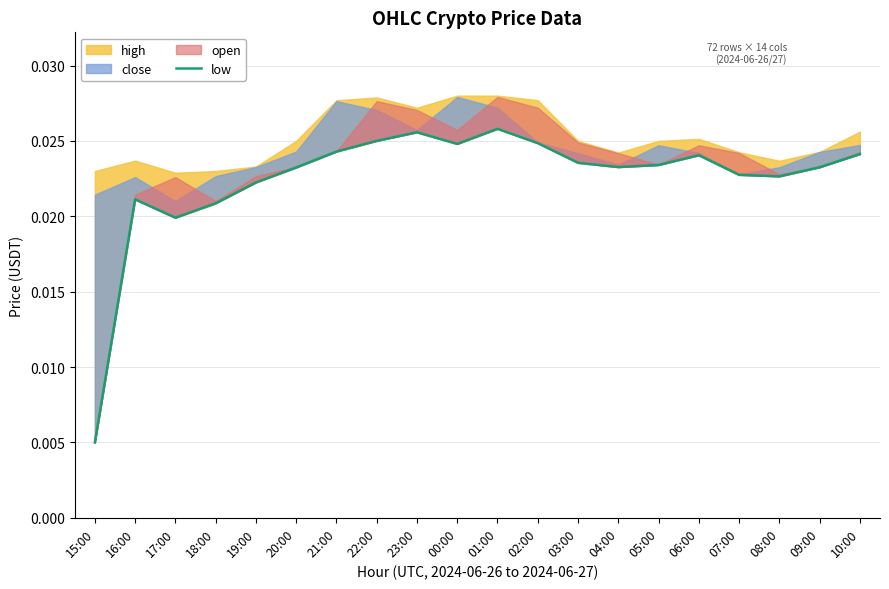

Count the values in the range 0 to 1.

20